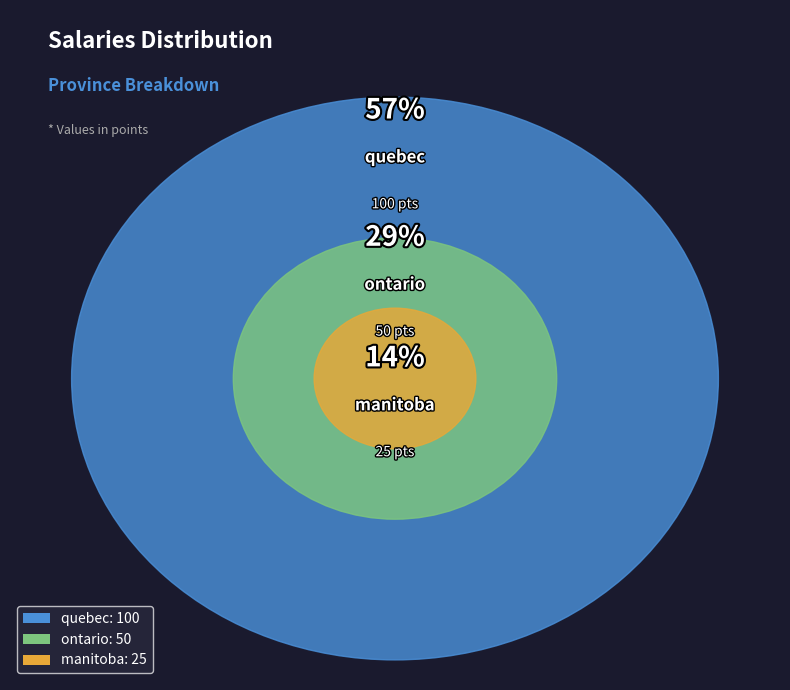

Which category has the smallest portion of the pie?

manitoba